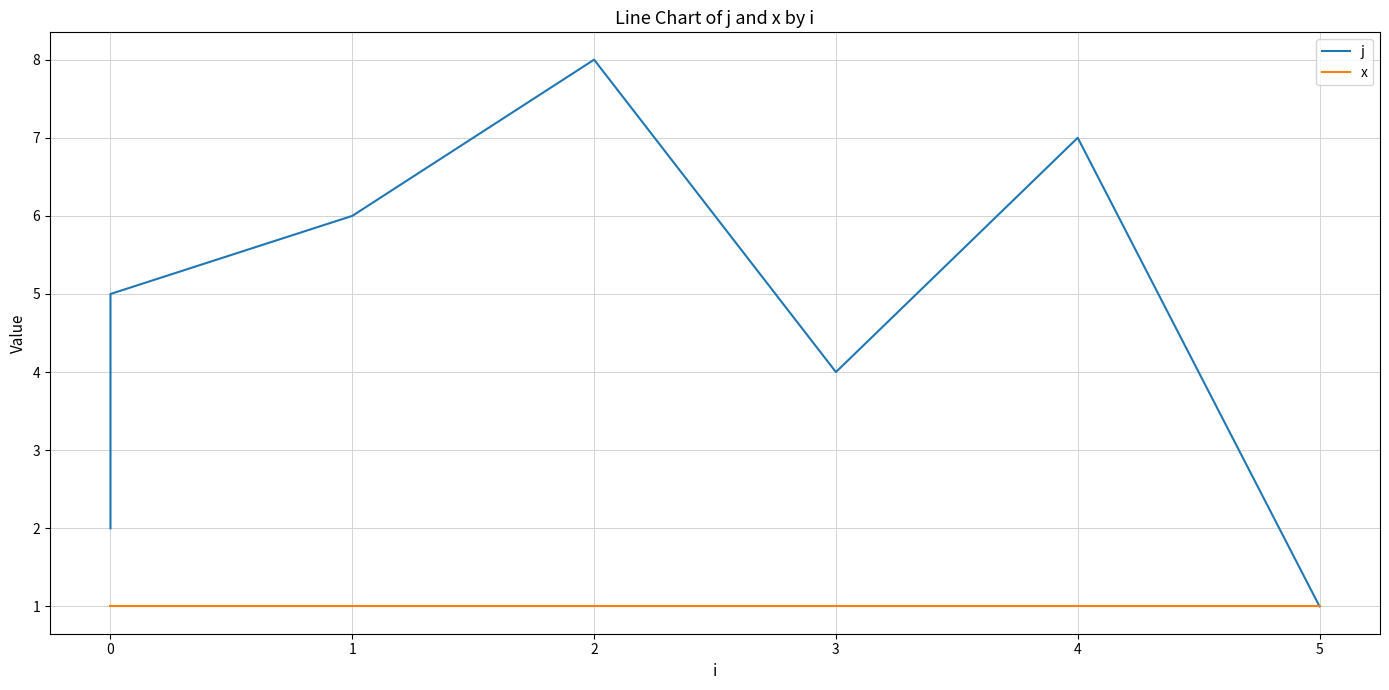

What is the smallest value displayed?

1